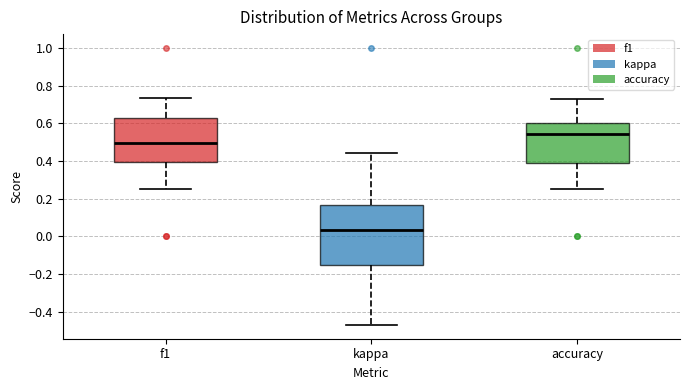

Reading left to right, transcribe this box plot: for each box, give where its median line is, the range the box spans, and where its two whiskers end, as read against the y-axis. The values are not printed on the chart, so give them approximately, as read against the axis.

f1: median 0.50, box 0.40 to 0.62, whiskers 0.26 to 0.74
kappa: median 0.04, box -0.16 to 0.16, whiskers -0.48 to 0.44
accuracy: median 0.54, box 0.38 to 0.60, whiskers 0.26 to 0.72